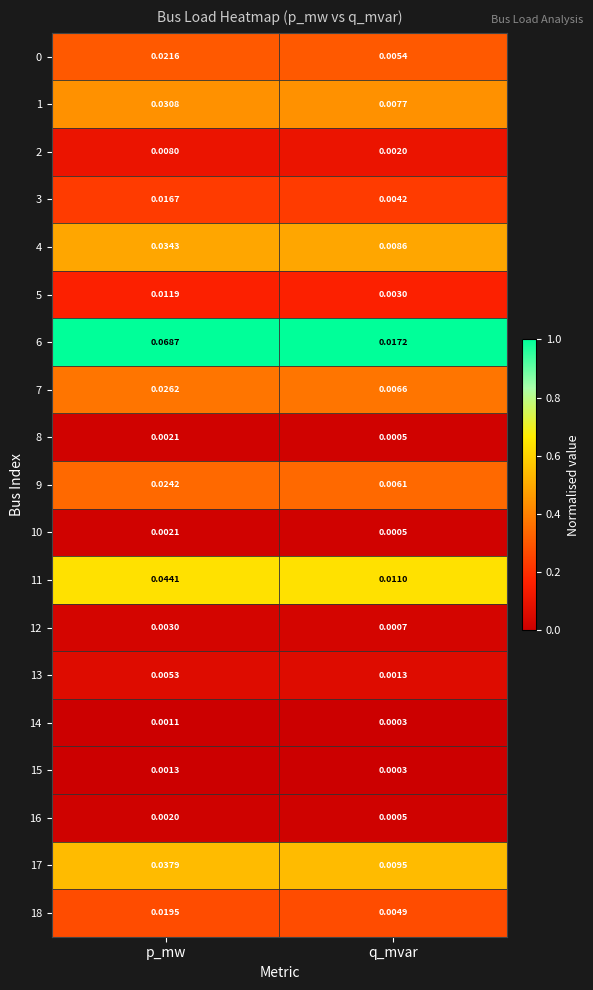

List the labels in order of 18 value, largest first.

p_mw, q_mvar